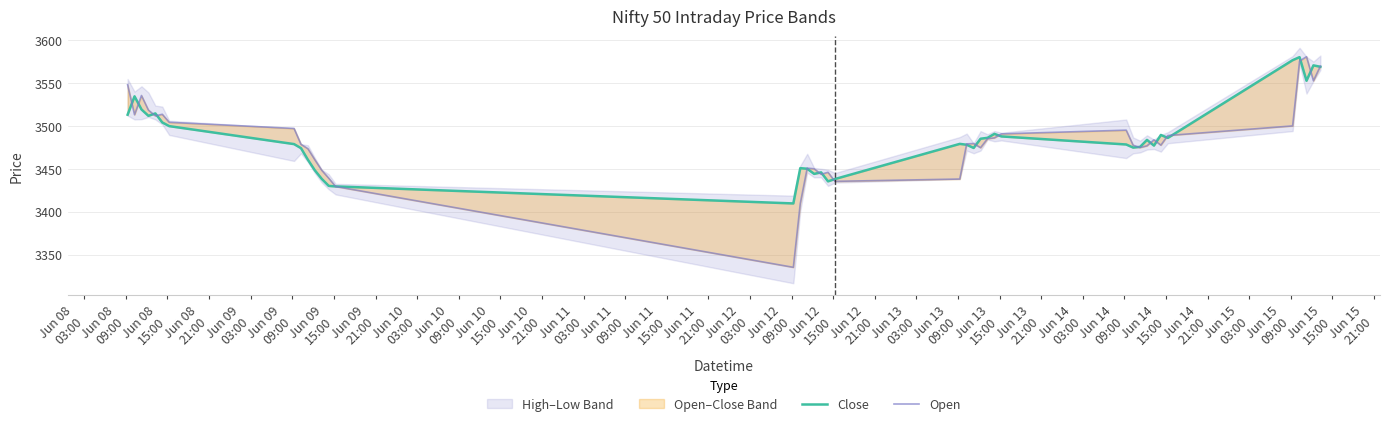

How many lines are shown in the chart?

2